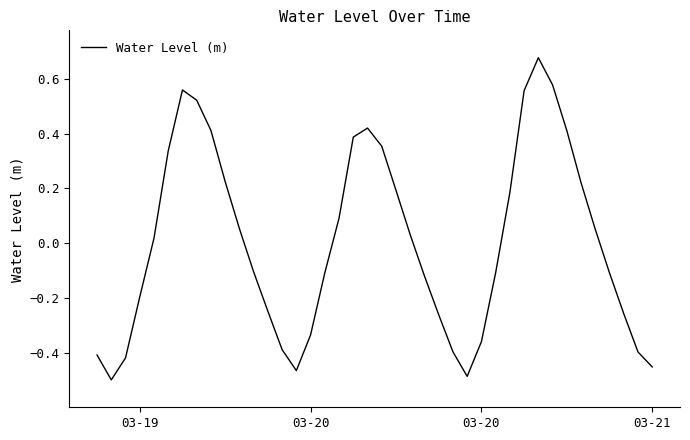

What is the difference between the maximum and minimum values?

1.2